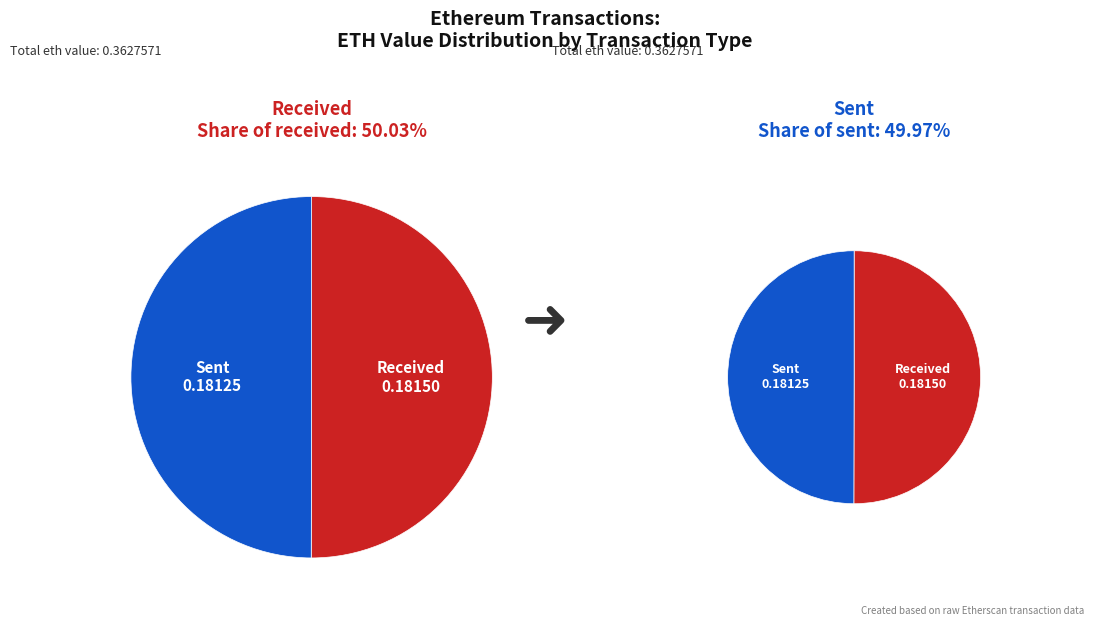

Do received and sent together represent more than half of the pie?

Yes